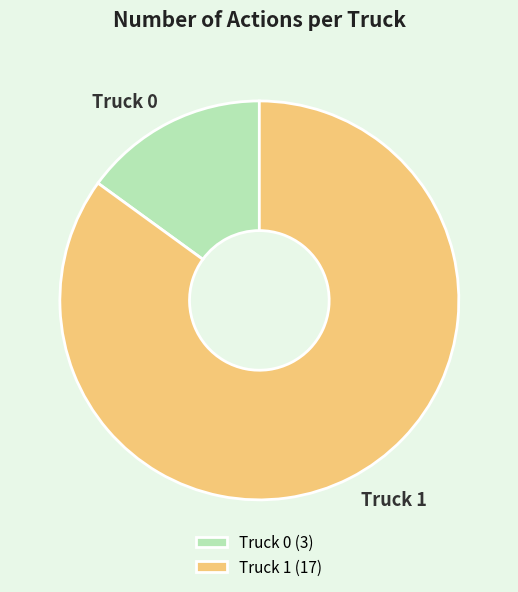

Is it true that Truck 1 is 99% of the pie?

False